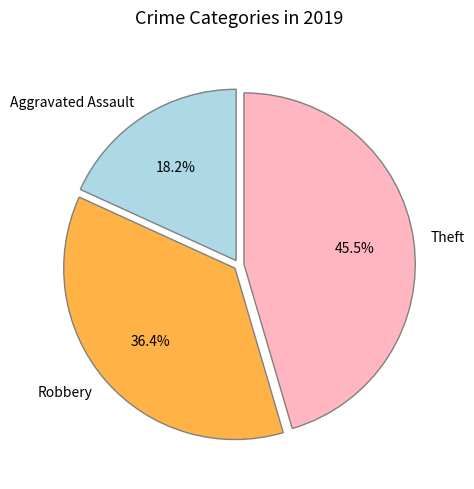

To the nearest percent, what percentage of the pie is Robbery?

36%